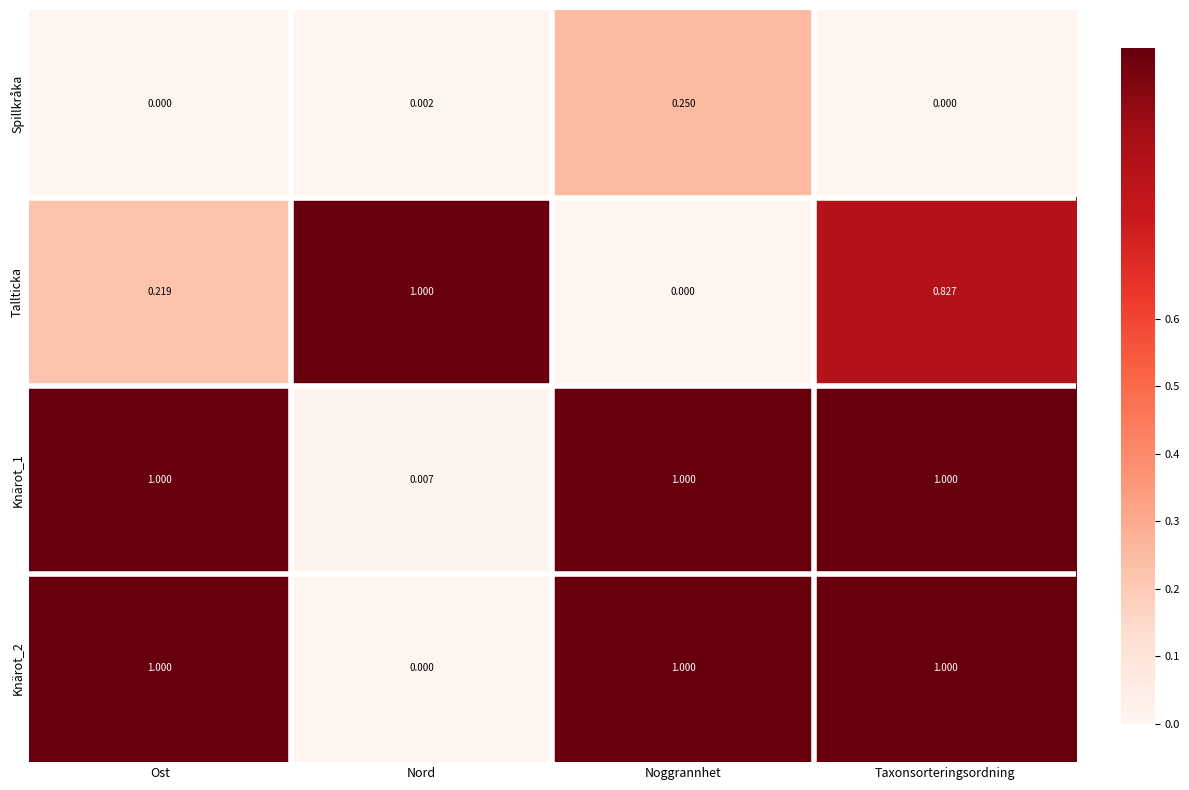

At which category is the sum across all series the highest?

Taxonsorteringsordning